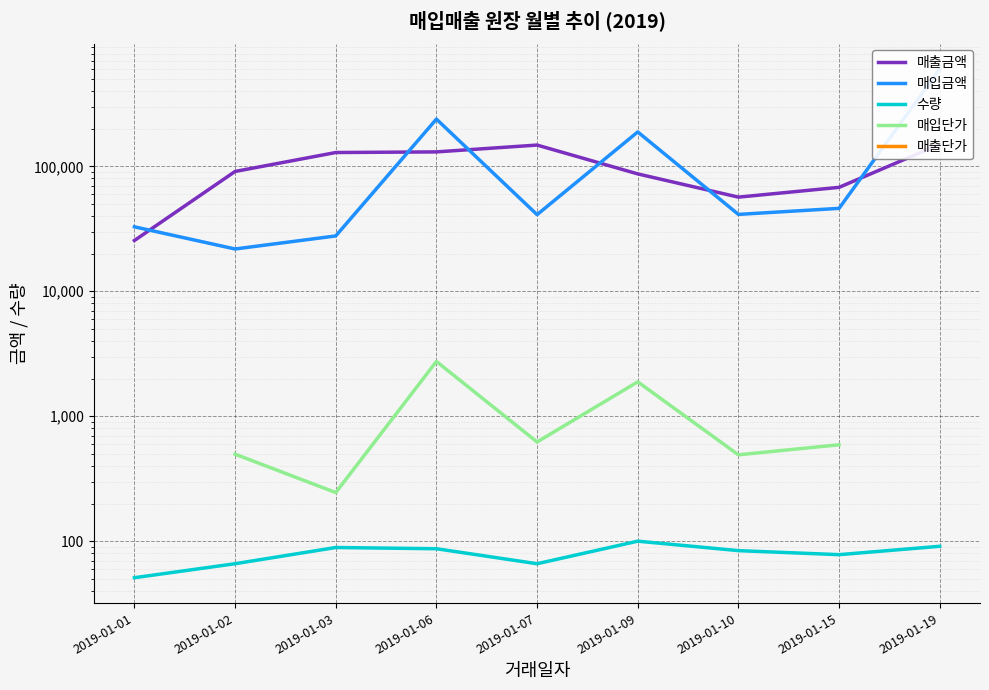

True or false: 수량 has more than 0 interior local peaks.

True